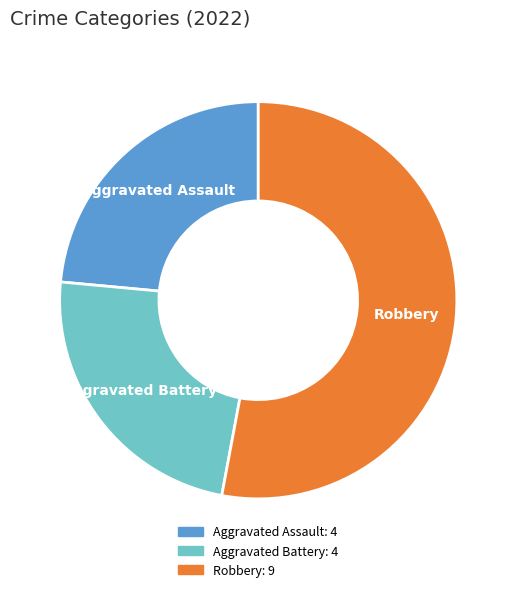

Does any single category account for the majority?

Yes